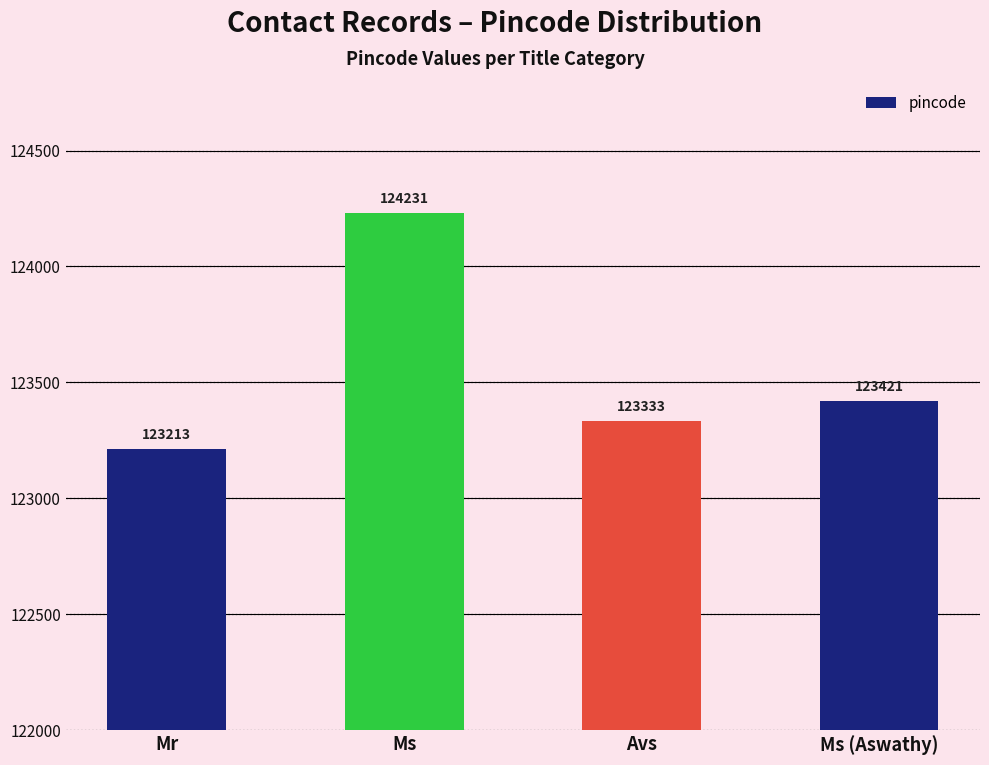

Approximately how many times larger is the value at Mr compared to Avs?

1.0